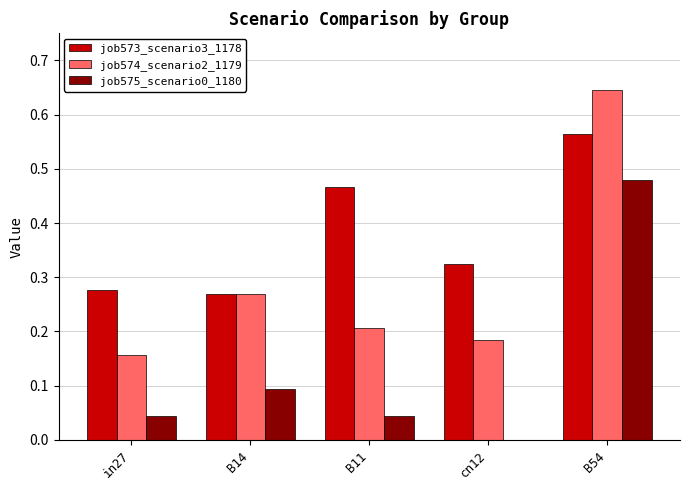

Which category has the highest value in the job574_scenario2_1179 series?

B54